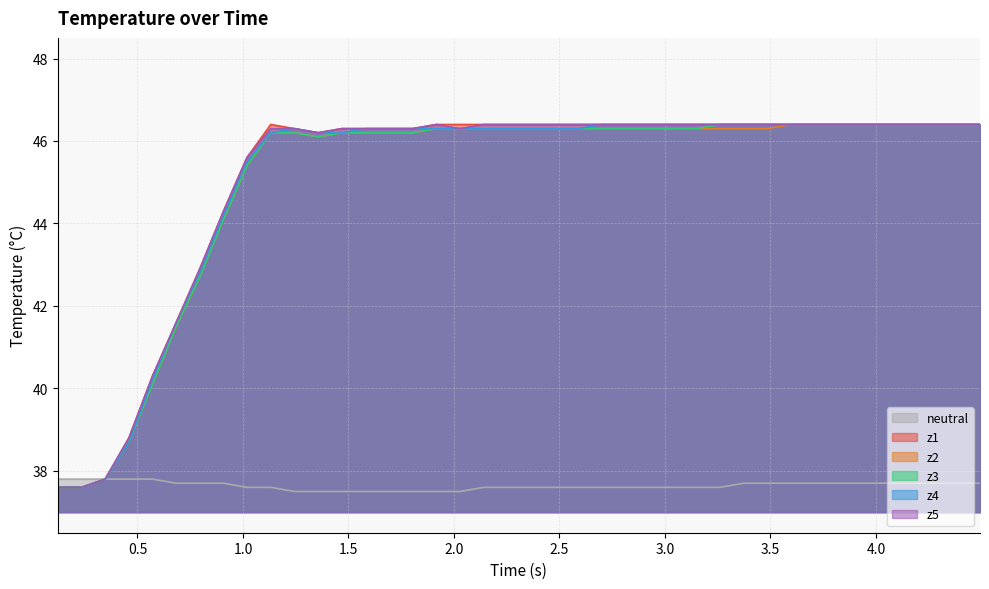

True or false: z3 and z4 cross at least once.

False